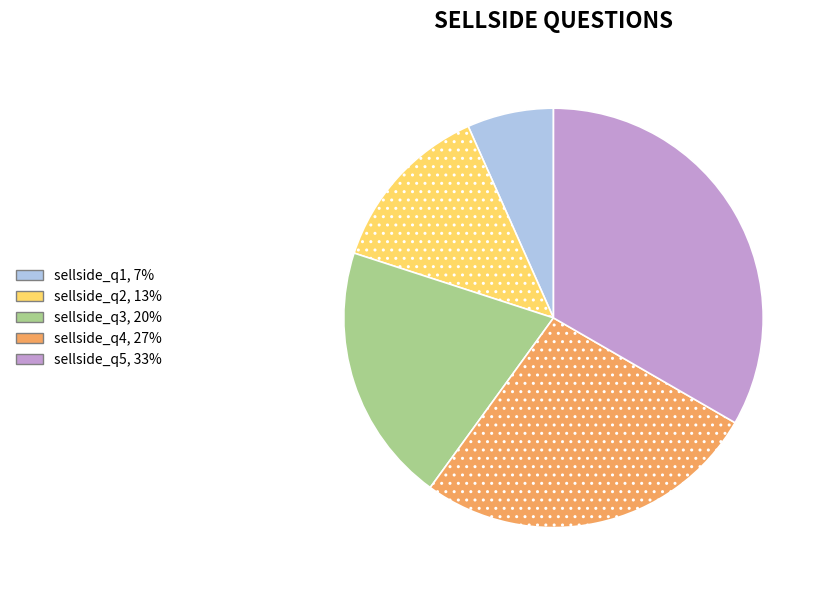

True or false: sellside_q4 accounts for 27% of the total.

True